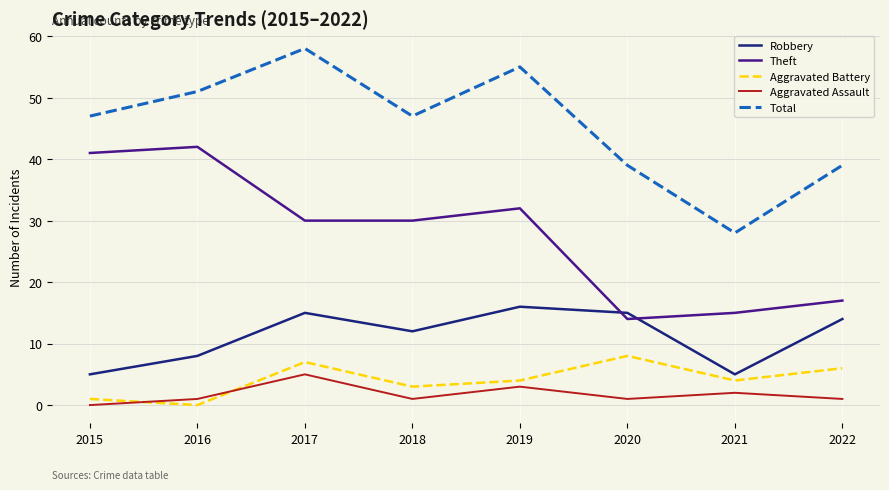

Which series has the largest range (max minus min)?

Total